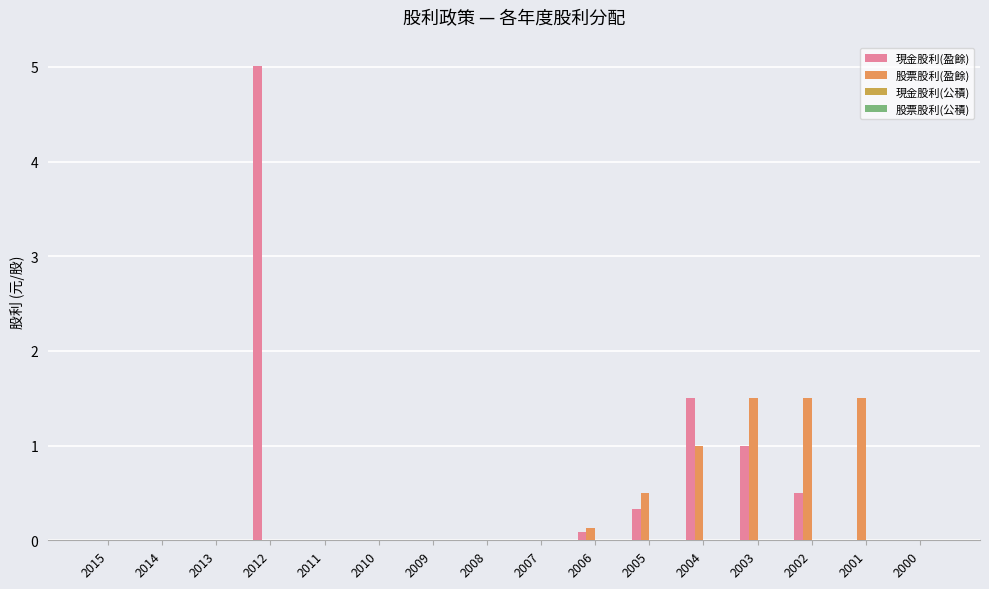

How many groups of bars are there?

16